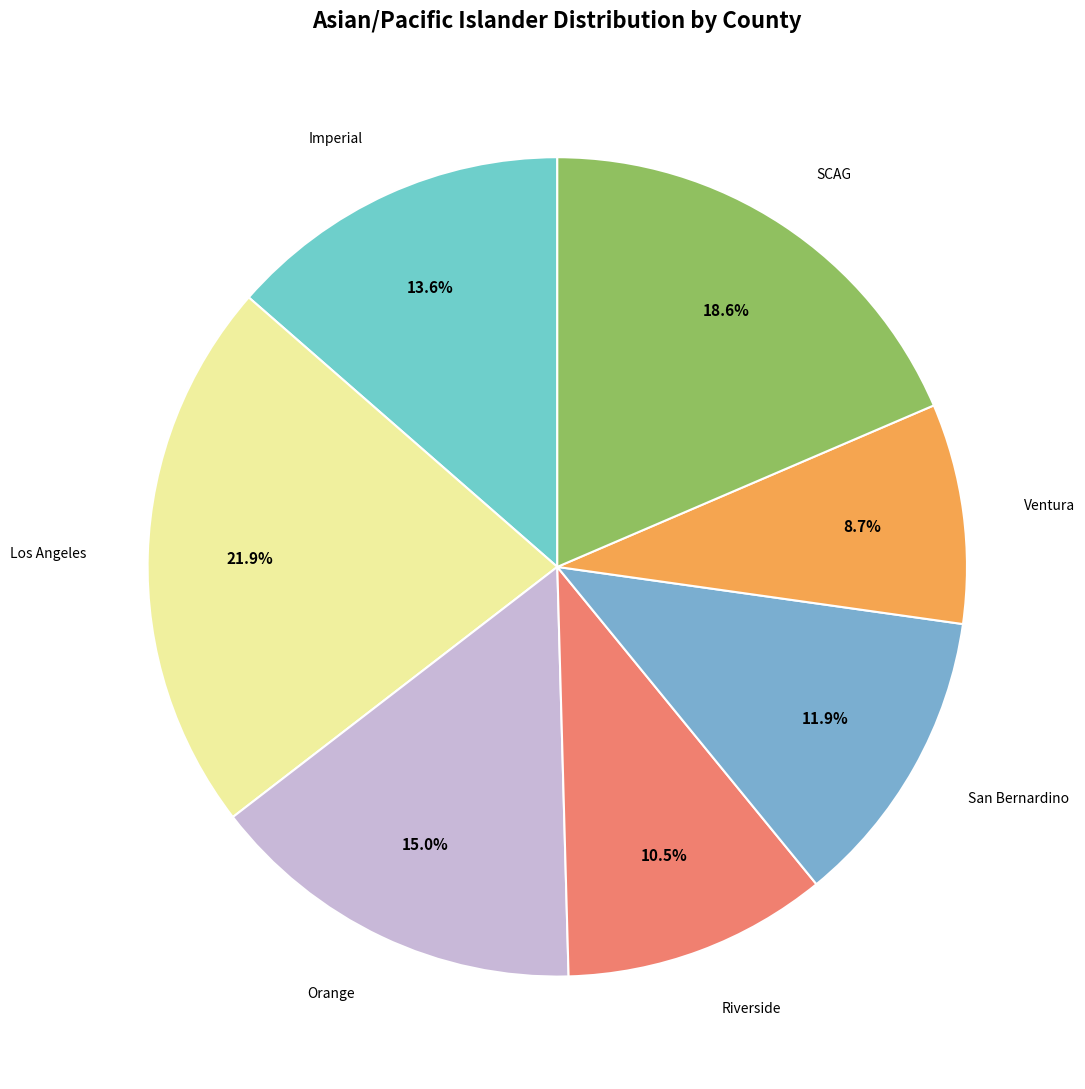

Which category has the biggest portion of the pie?

Los Angeles